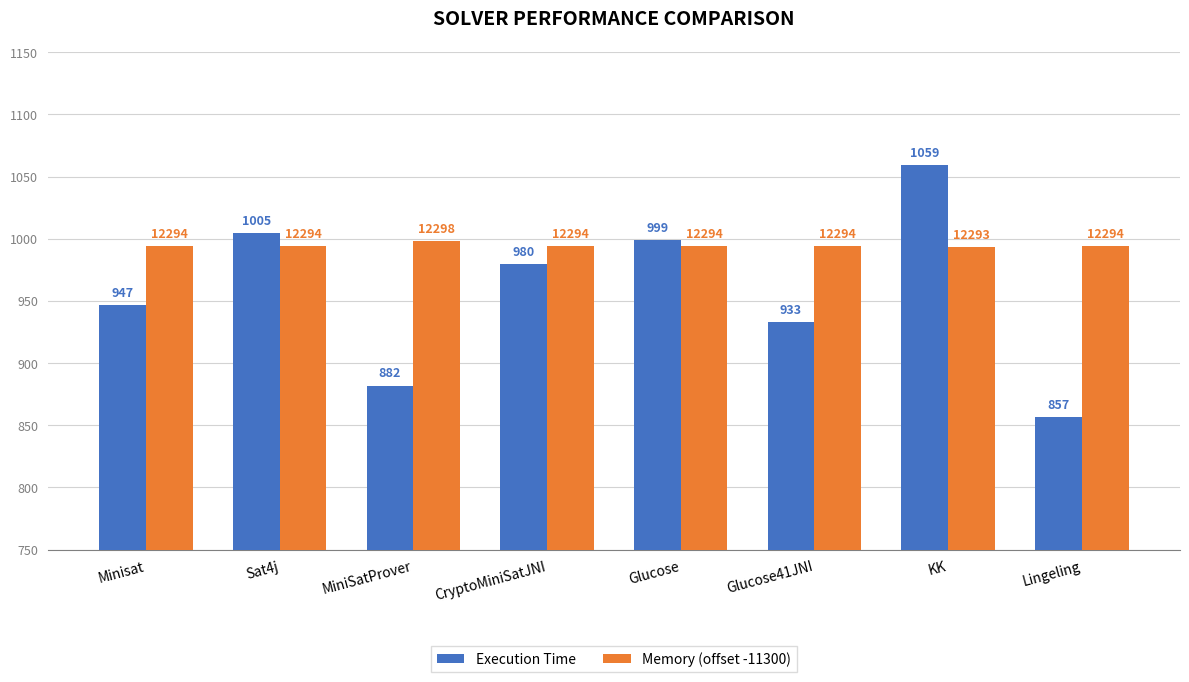

How many bars are there in total?

16